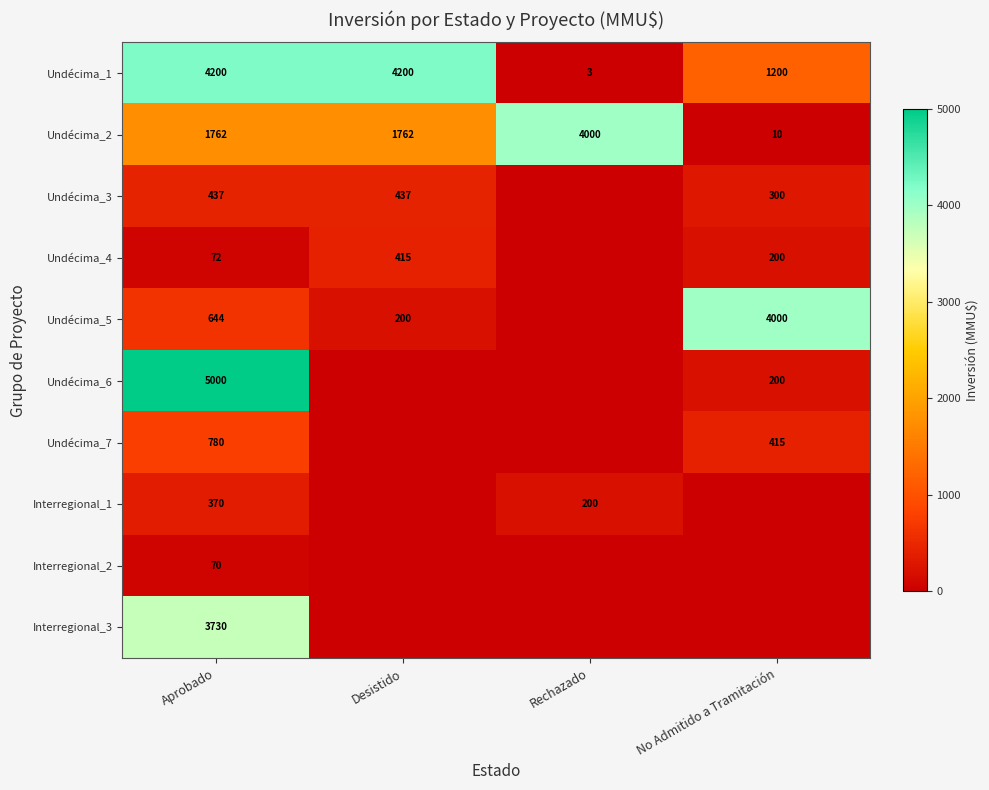

Read the Undécima_1 value at Rechazado.

3